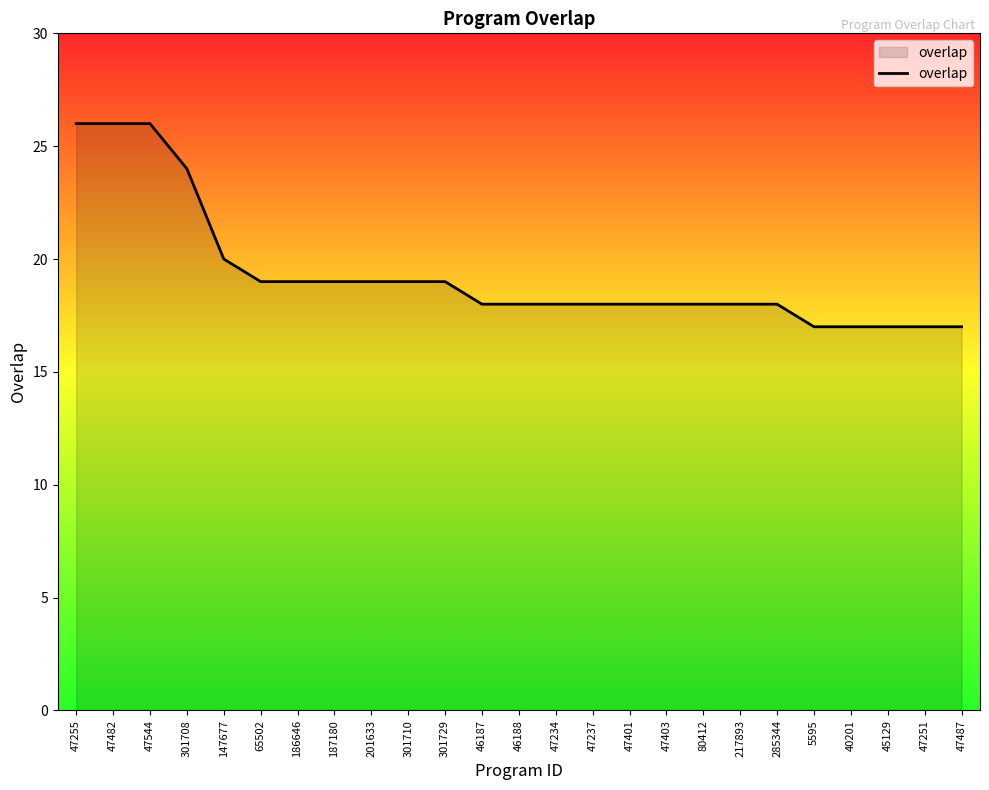

How many lines are shown in the chart?

1